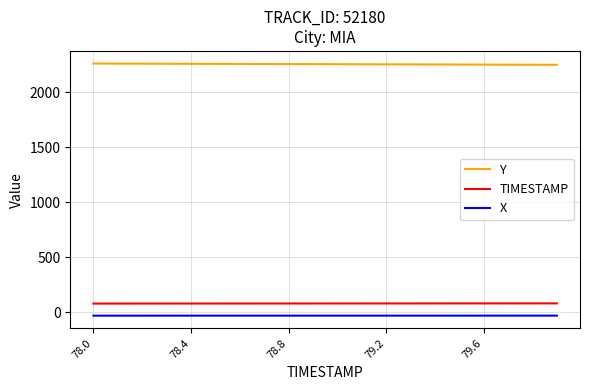

Which series has the largest total across all categories?

Y